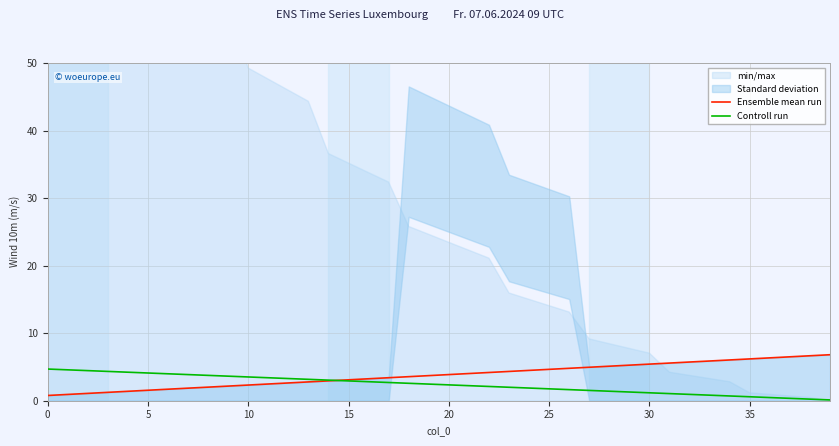

At how many categories does at least one series exceed 2?

40